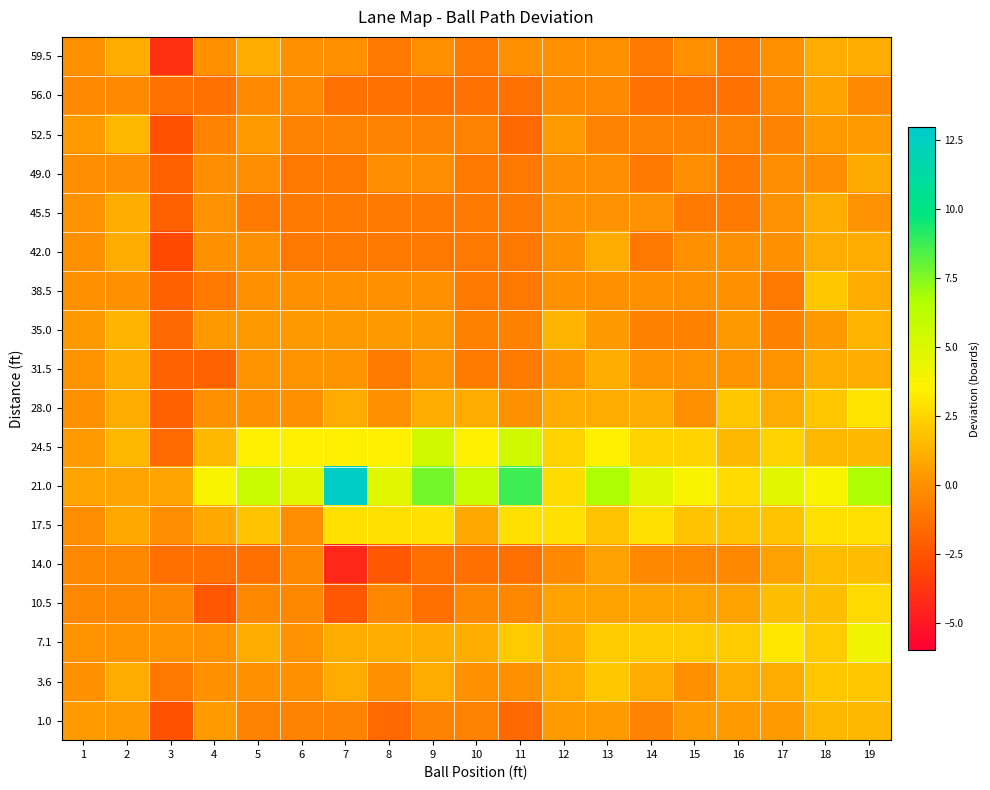

How many categories are shown in the chart?

19